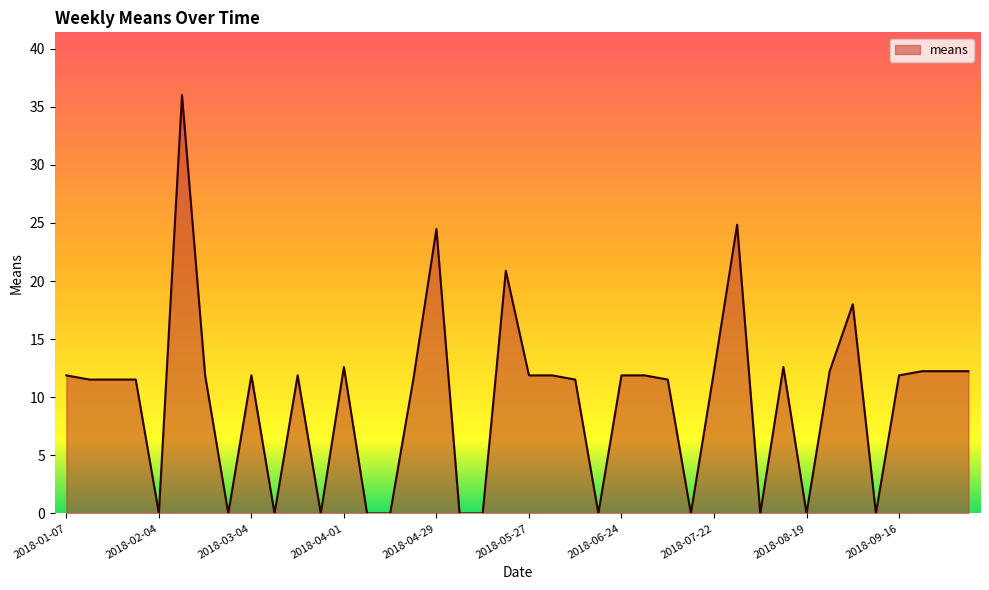

What is the greatest value displayed?

36.0